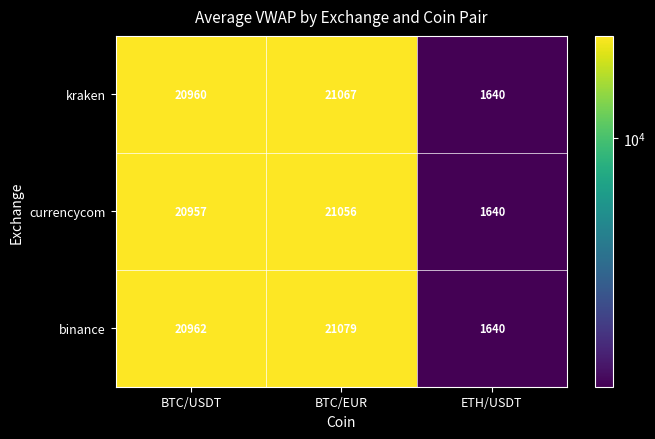

How many categories are shown in the chart?

3